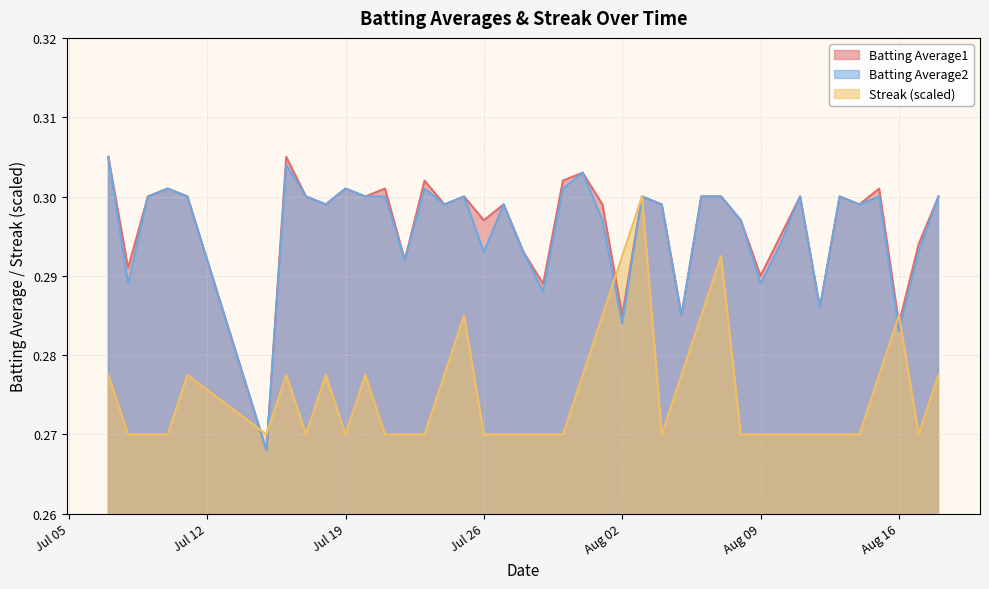

What are all the series names shown in the legend?

Batting Average1, Batting Average2, Streak (scaled)